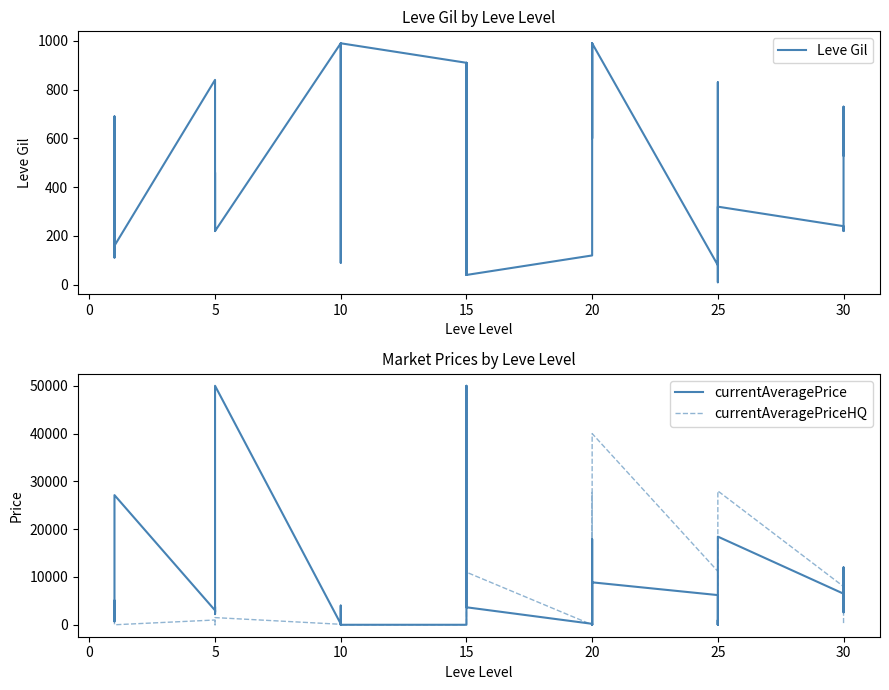

True or false: Leve Gil and currentAveragePriceHQ intersect in this chart.

True